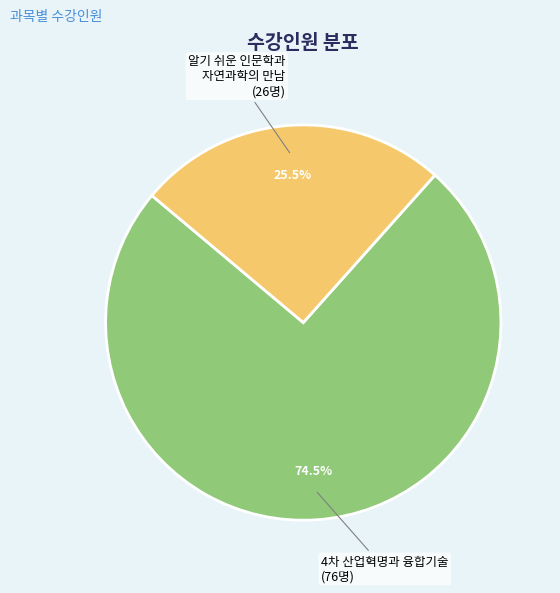

Does 4차 산업혁명과 융합기술 account for over 50% of the chart?

Yes